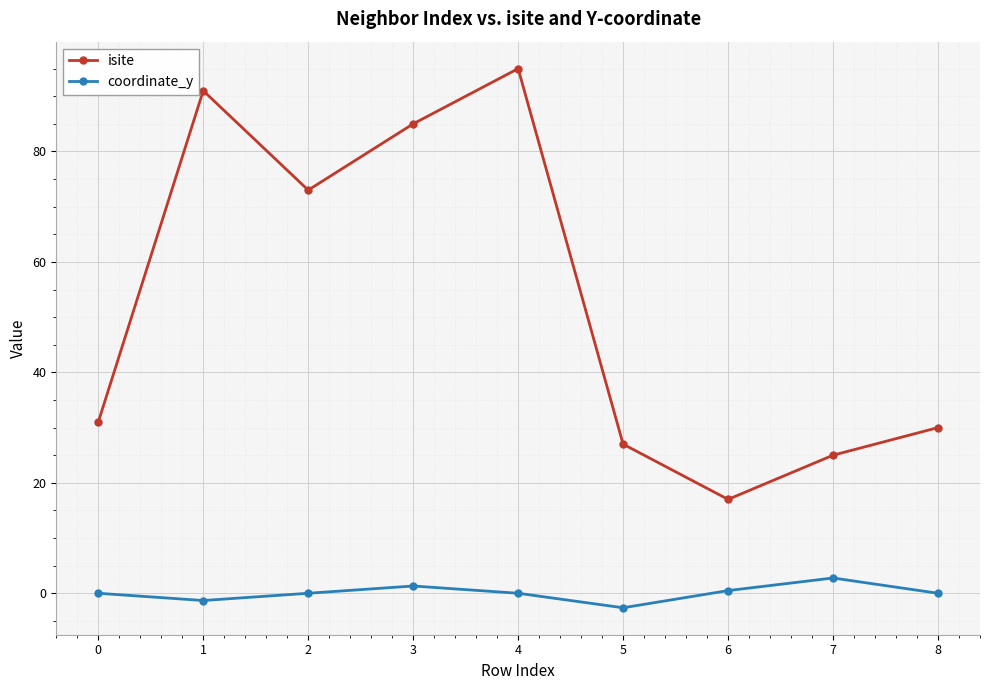

True or false: isite and coordinate_y intersect in this chart.

False